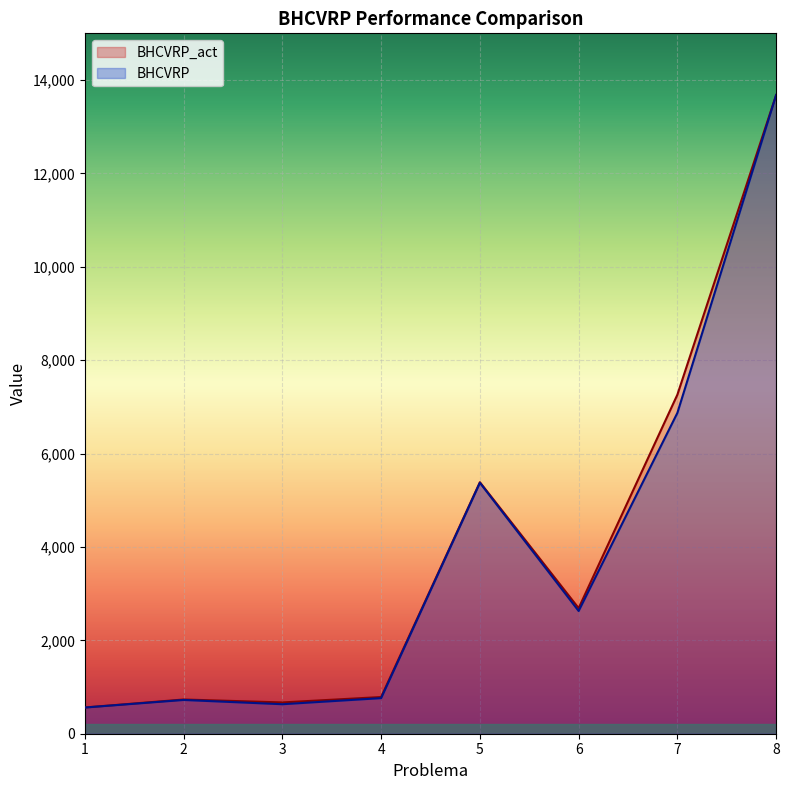

Which has a higher value, 4 or 6?

6